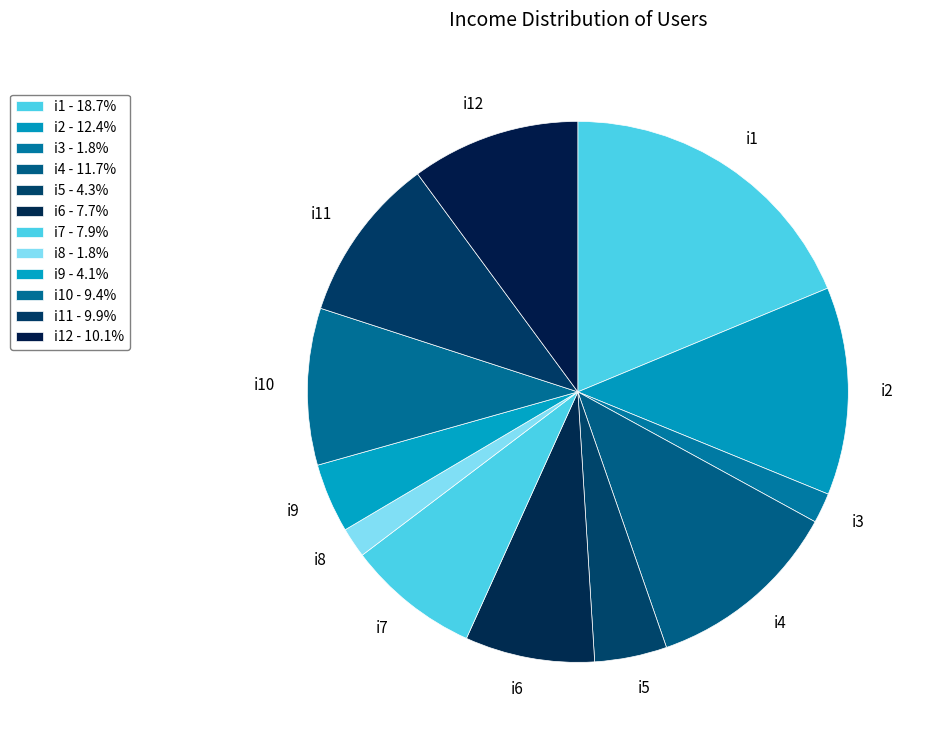

Is there any slice that represents more than half of the pie?

No